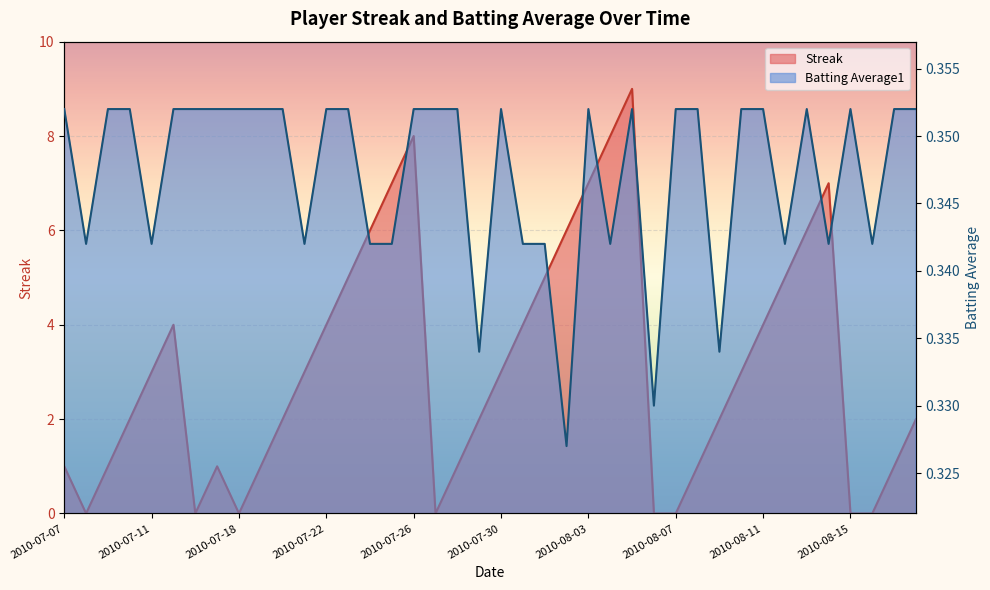

What are all the series names shown in the legend?

Streak, Batting Average1